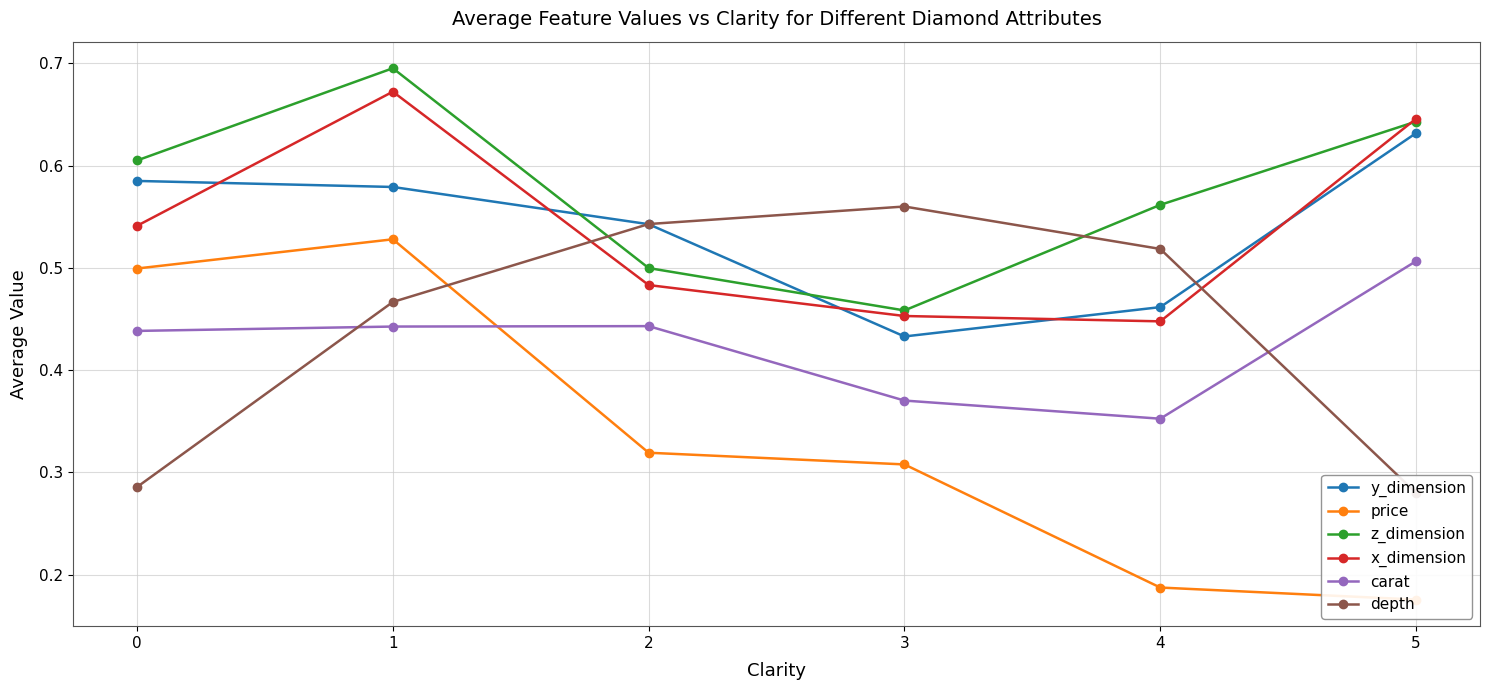

List the labels in order of carat value, largest first.

5, 2, 1, 0, 3, 4